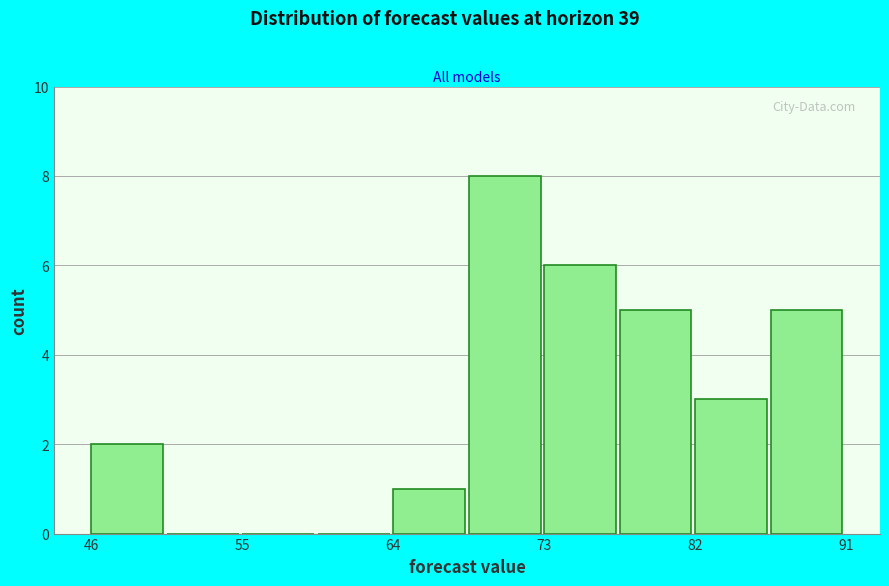

Which range on the x-axis has the tallest bar?

68 to 73